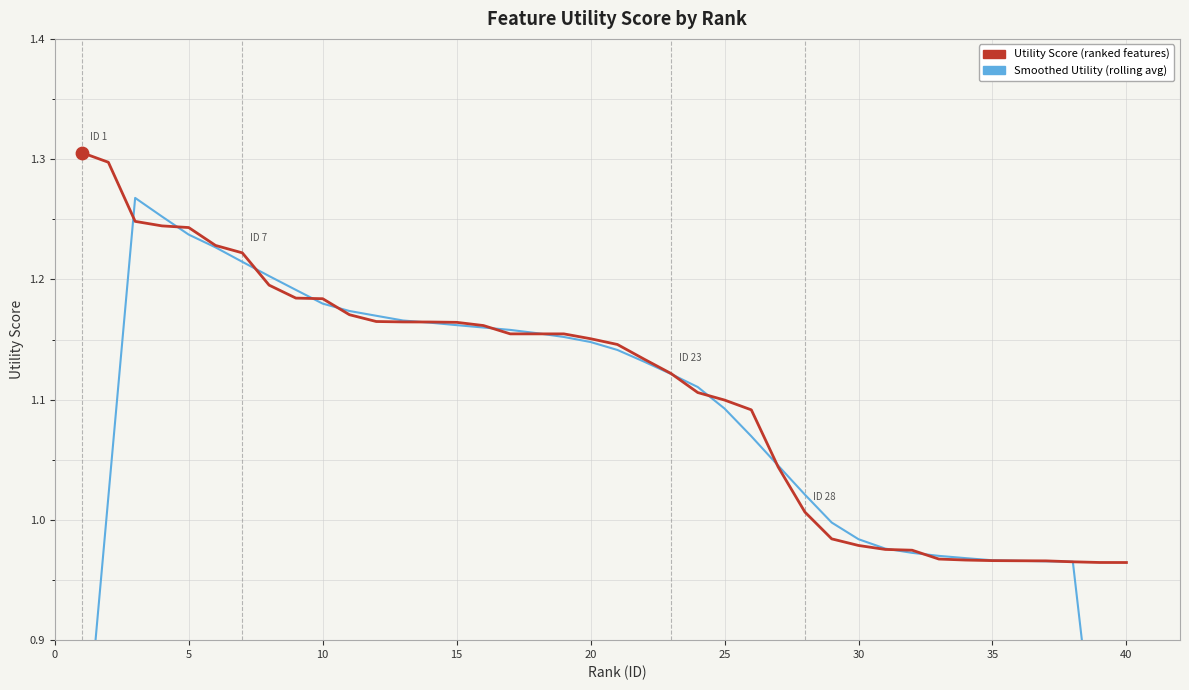

Which series contains the lowest Y value?

Smoothed Utility (rolling avg)